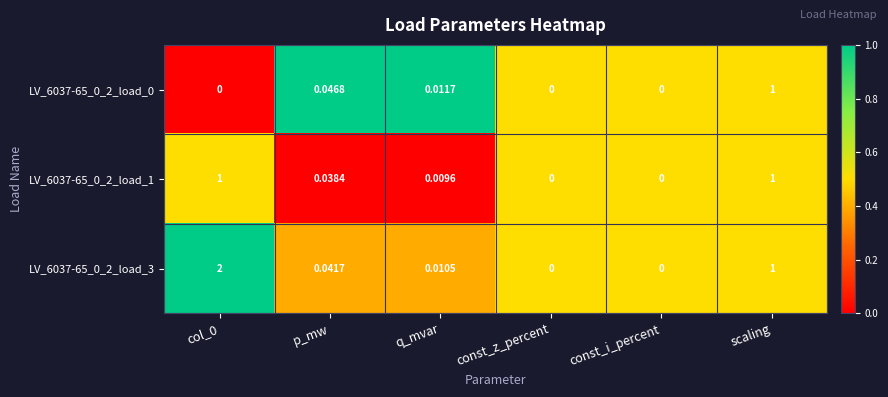

Is the value of LV_6037-65_0_2_load_3 at p_mw greater than the value of LV_6037-65_0_2_load_1 at q_mvar?

Yes